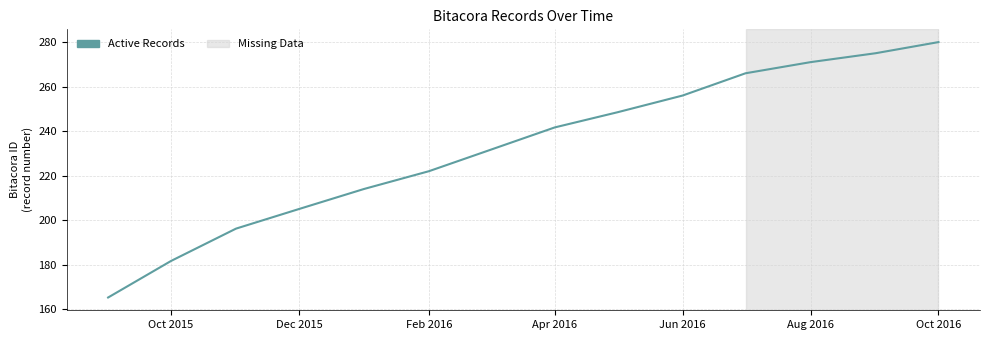

Does the chart display data point markers on the line(s)?

No